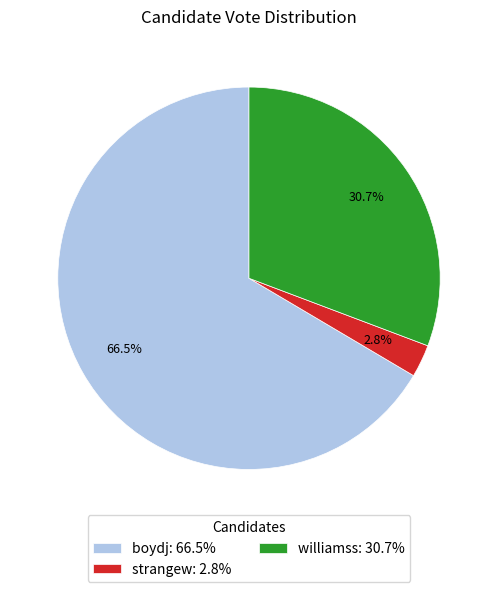

To the nearest percent, what is the difference between the williamss and boydj slice percentages?

36%